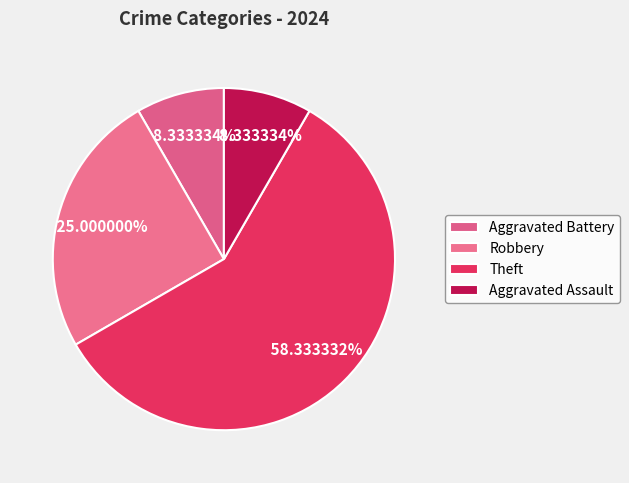

Count the number of slices in the pie.

4